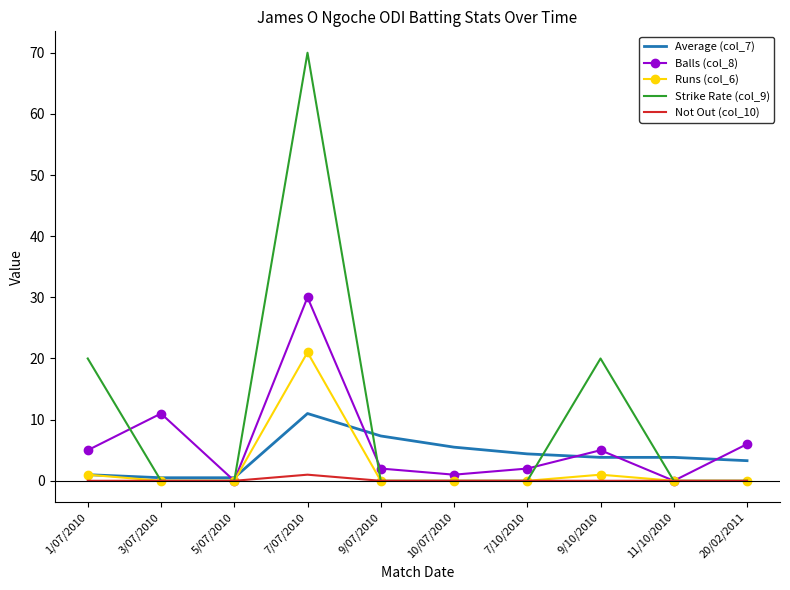

What is the total value across all series at 20/02/2011?

9.3